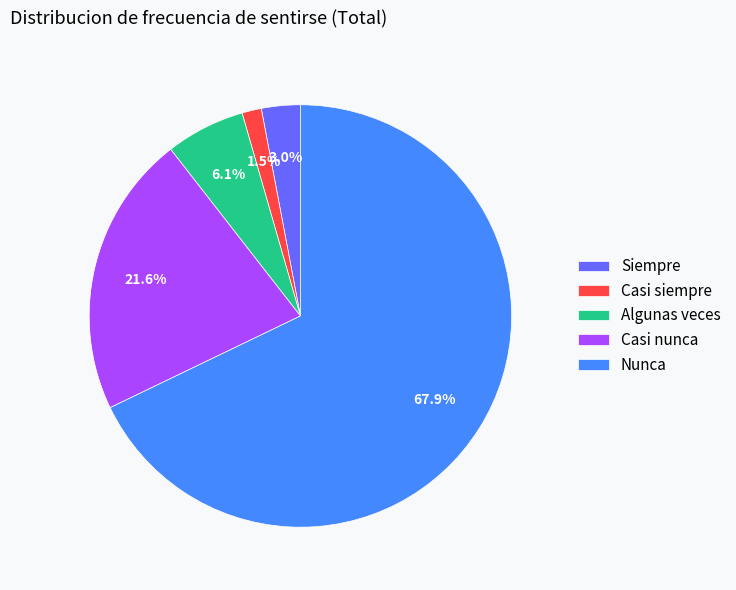

Do Casi siempre and Casi nunca together represent more than half of the pie?

No